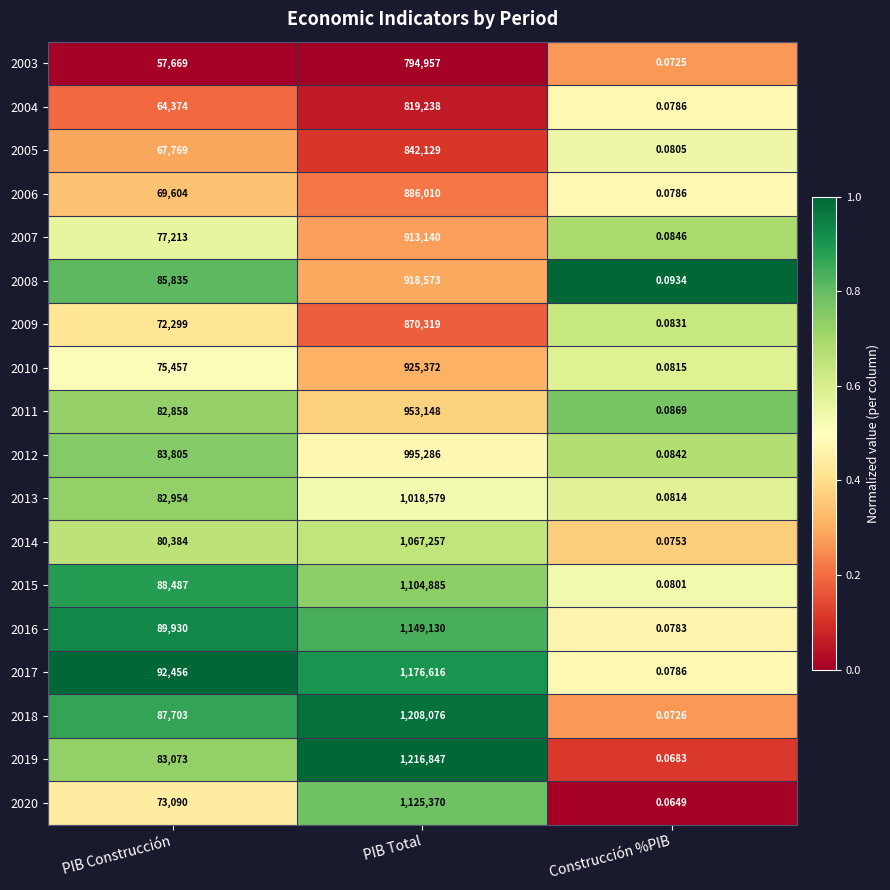

At which category is the sum across all series the highest?

PIB Total